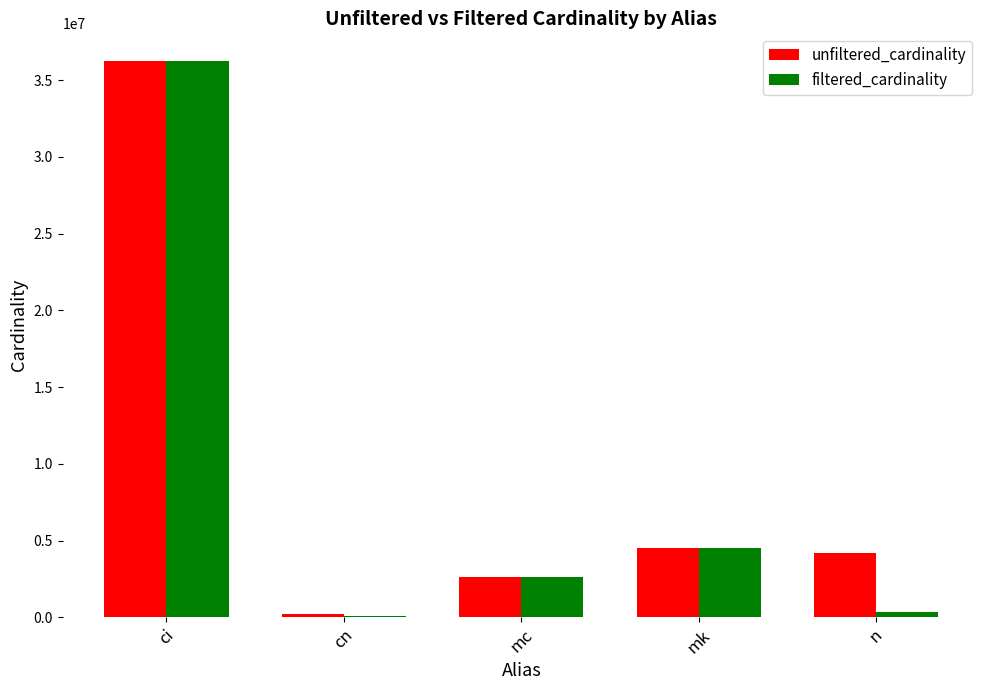

What is the total value across all series at mc?

5218258